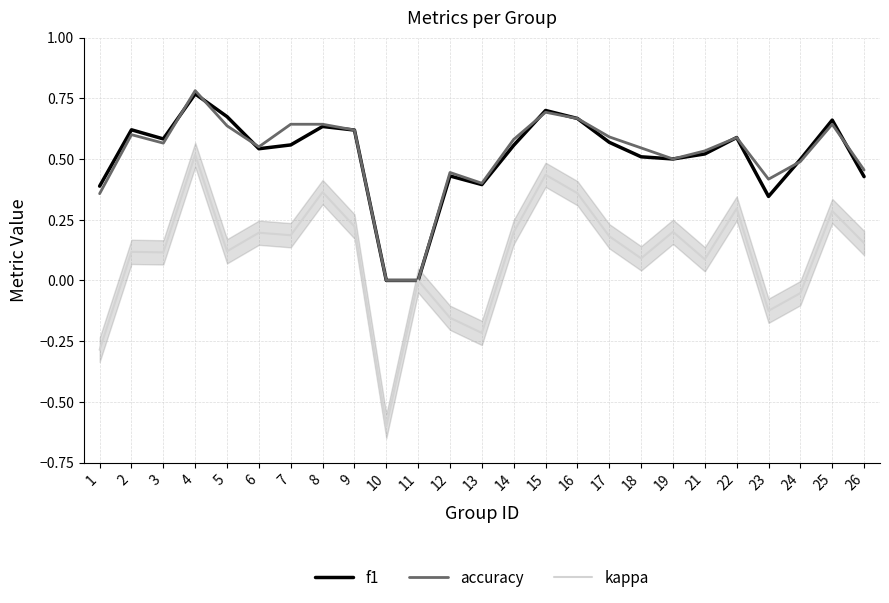

What is the difference between the maximum and minimum values in the kappa series?

1.1